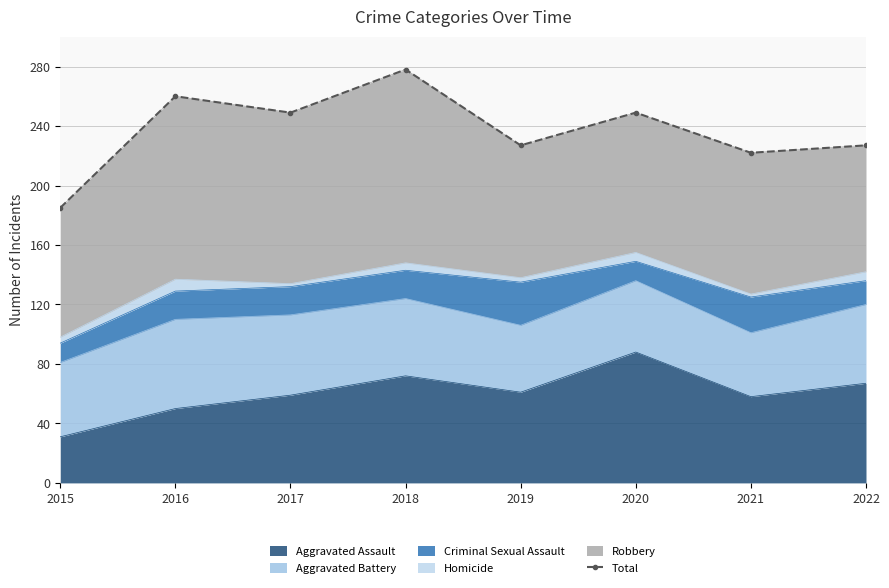

What is the value of the 3rd point from the left?

249